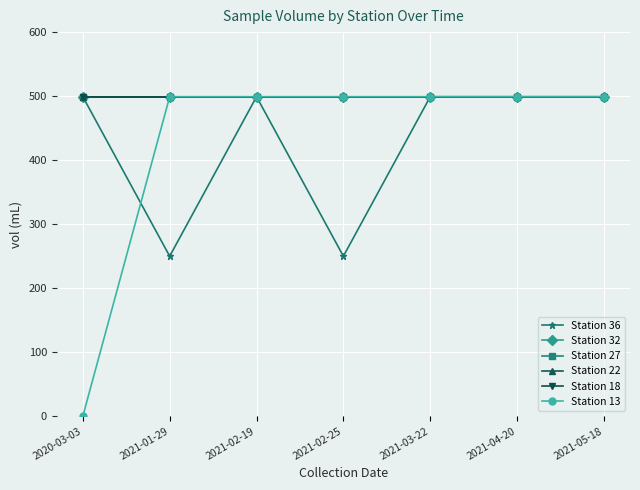

Does the chart display data point markers on the line(s)?

Yes